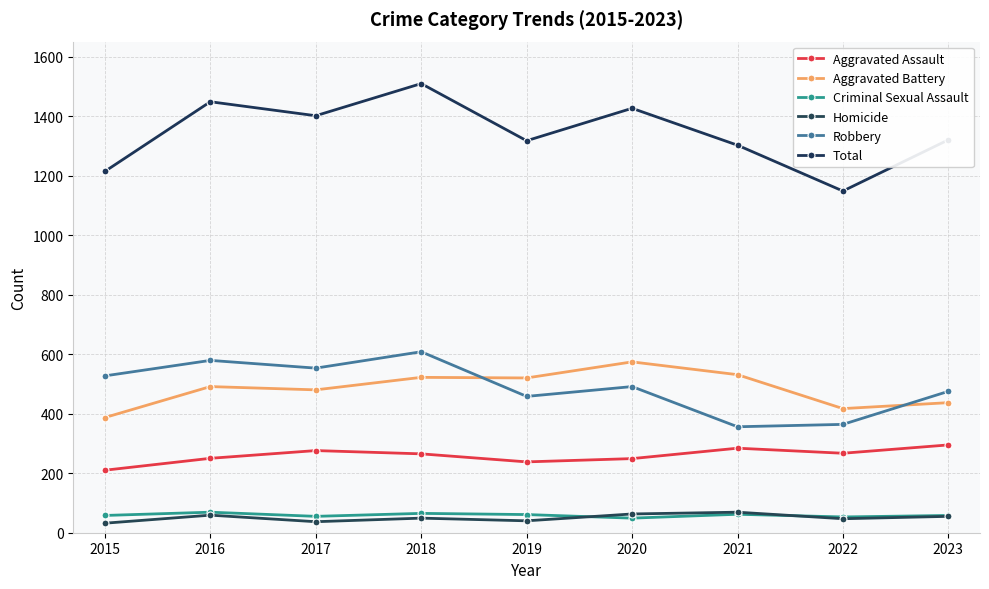

At which label does Total first exceed 1320?

2016